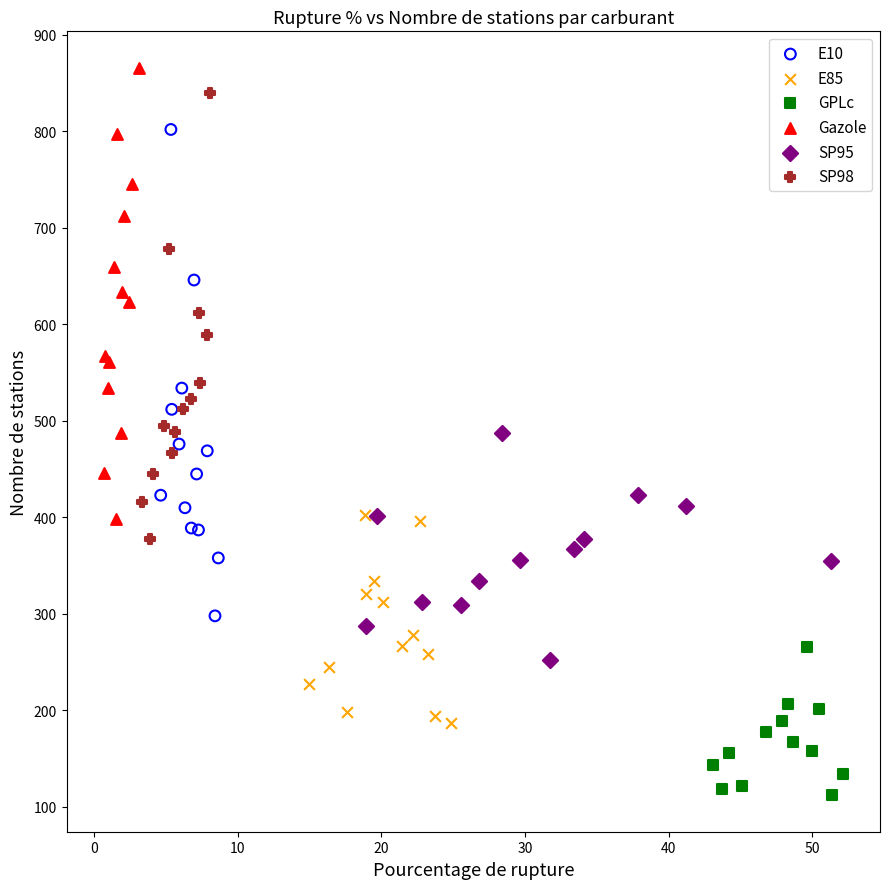

What are all the series names shown in the legend?

E10, E85, GPLc, Gazole, SP95, SP98